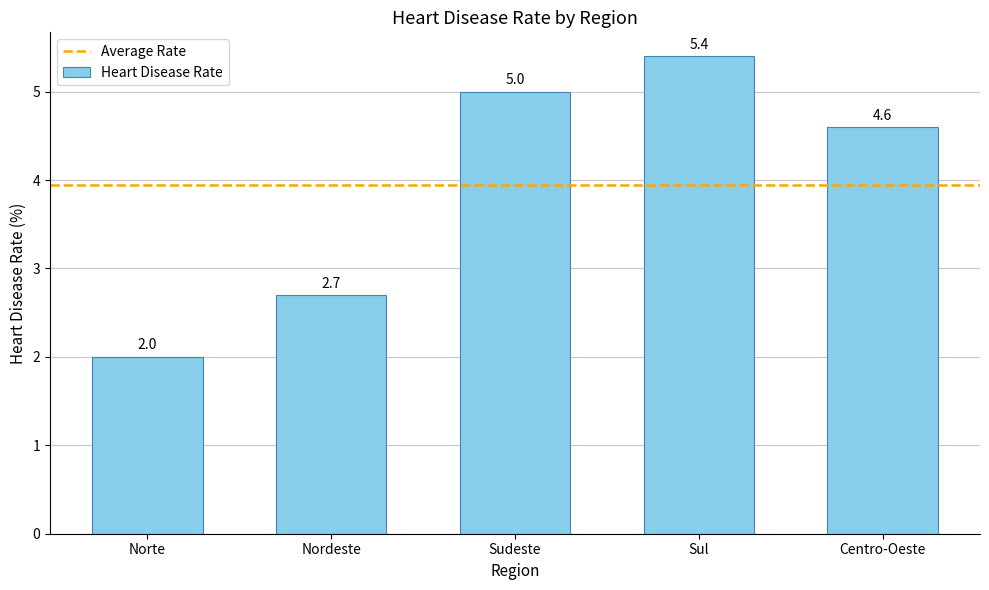

At which label does the data first exceed 4?

Sudeste